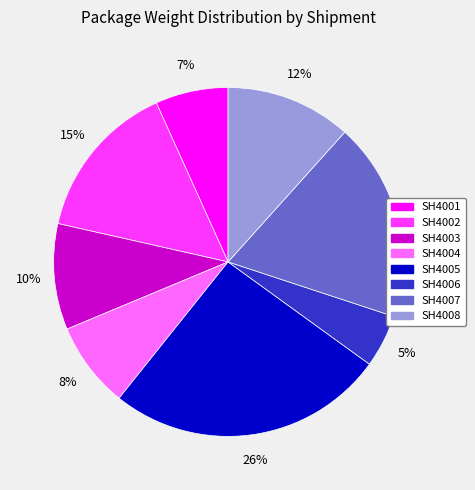

Which category has the smallest portion of the pie?

SH4006